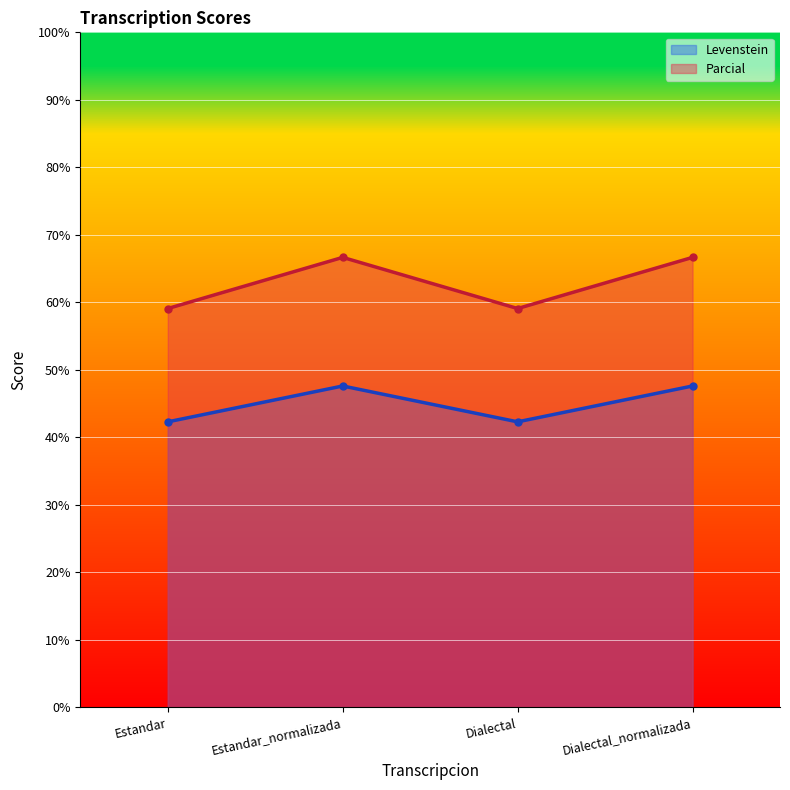

Where does the Parcial series first go above 66?

Estandar_normalizada